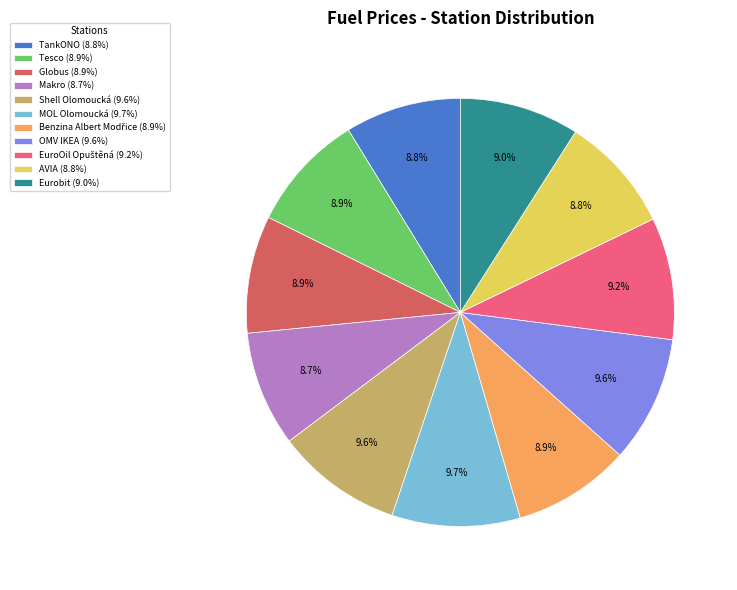

What percentage is NOT represented by TankONO?

91.2%